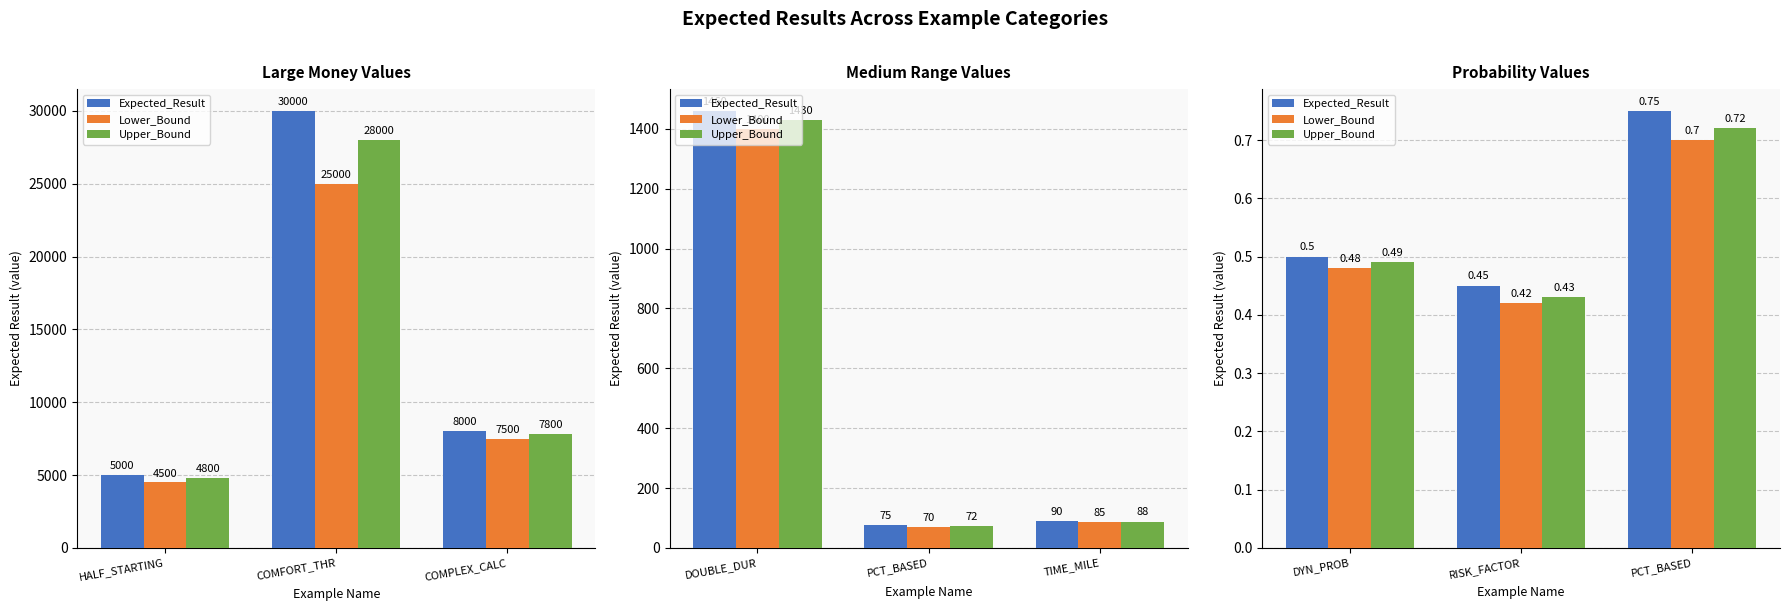

Rank the series by their average value, from lowest to highest.

Lower_Bound, Upper_Bound, Expected_Result